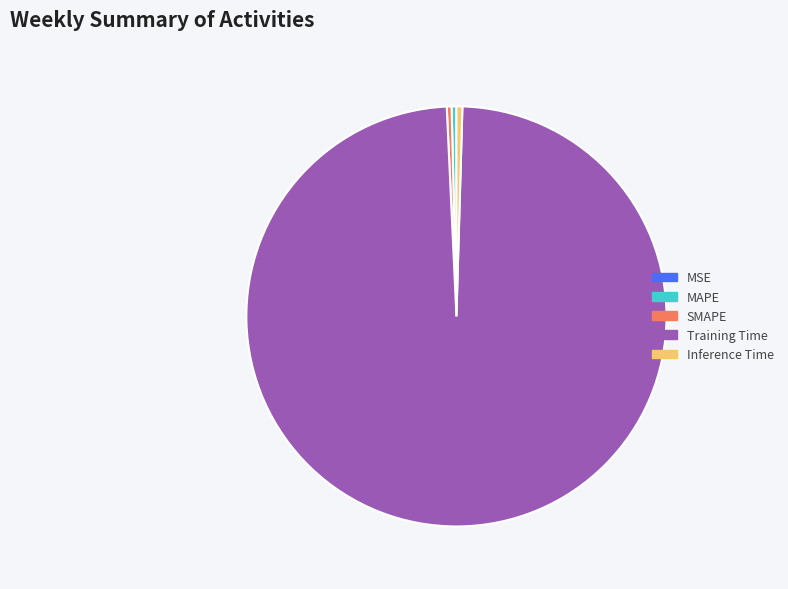

Is there any slice that represents more than half of the pie?

Yes